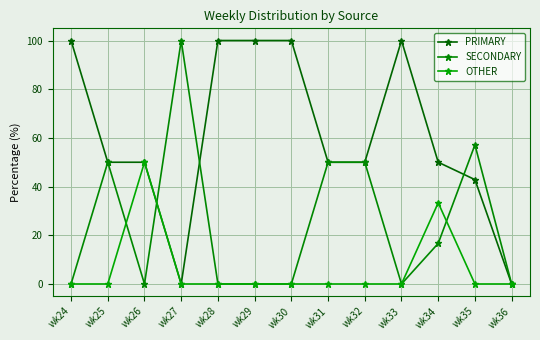

True or false: OTHER has a value of 0.0 at wk31.

True